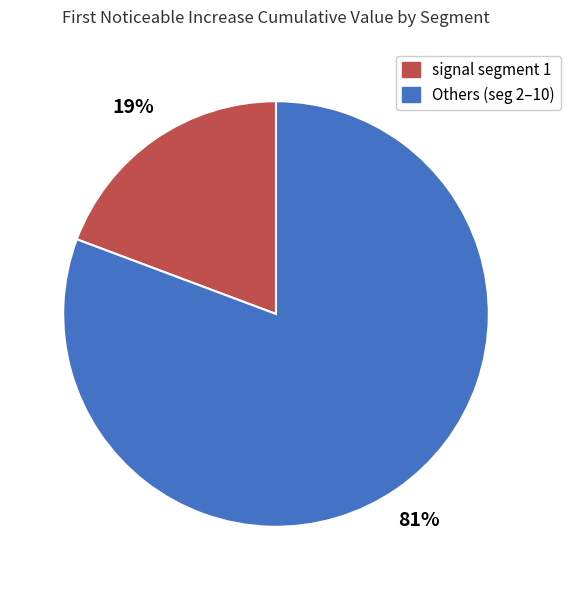

Is there a majority slice in this chart?

Yes